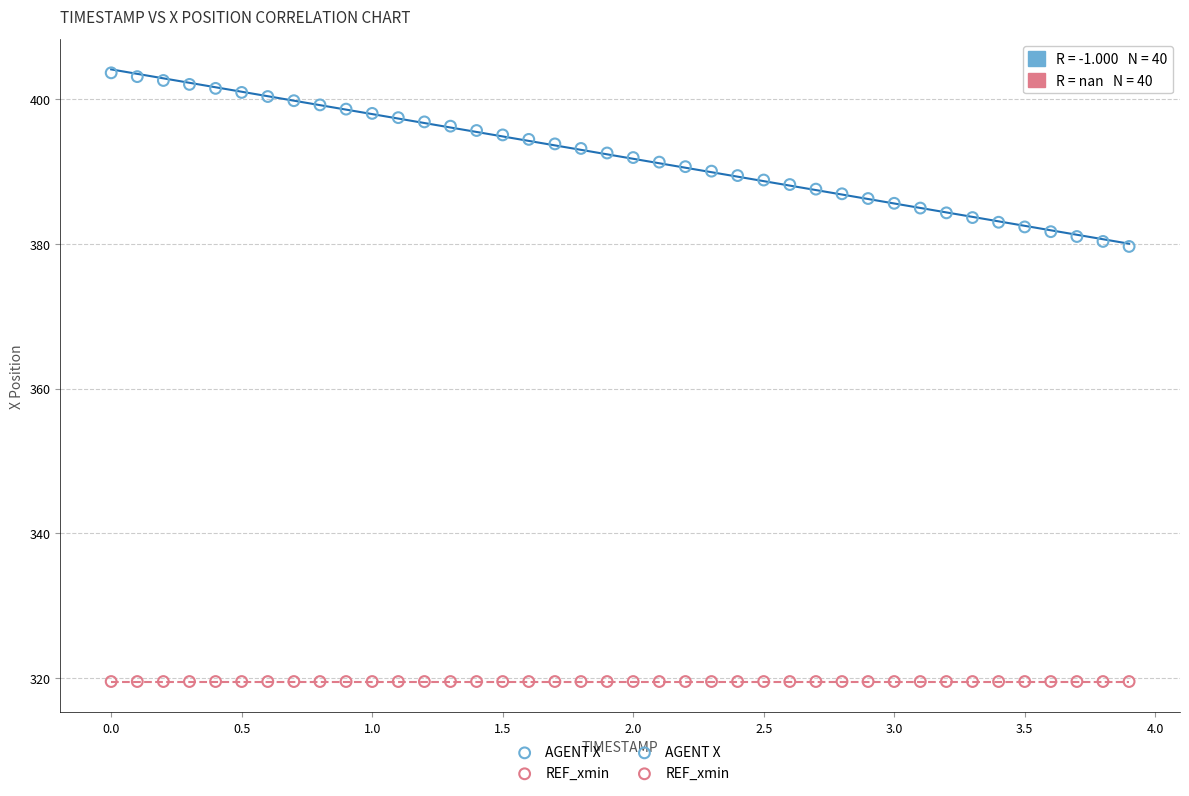

Which series reaches the minimum Y coordinate?

REF_xmin